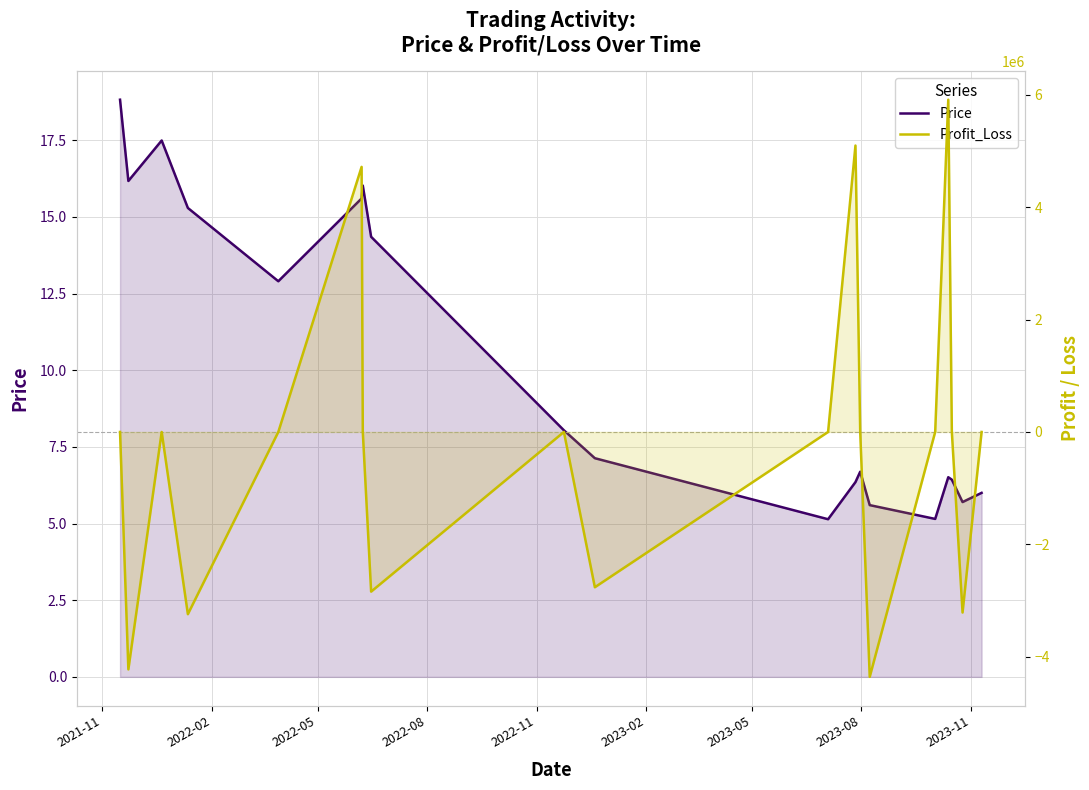

In Price, how many points are lower than both neighbors (excluding endpoints)?

5